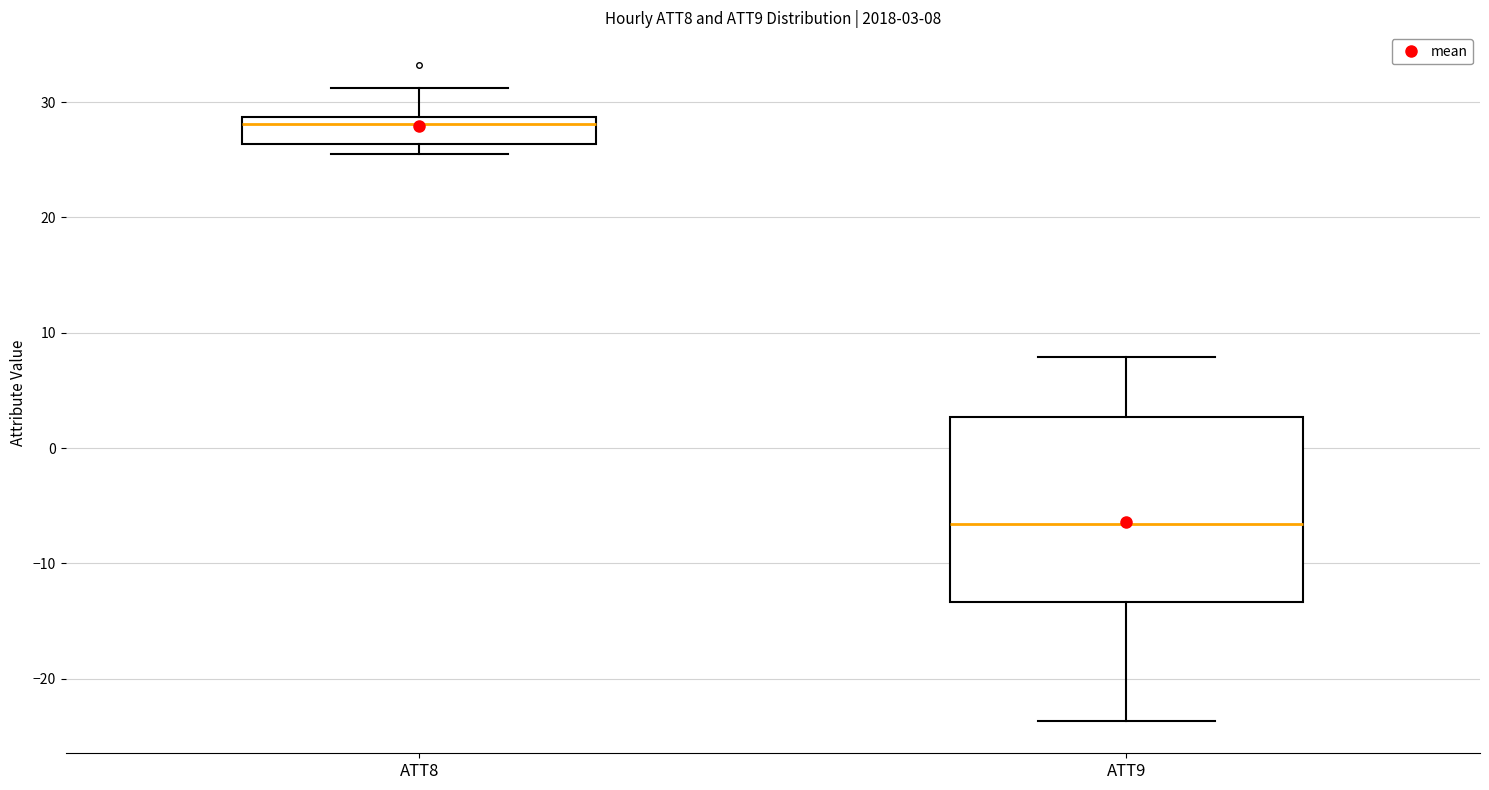

Which box has the highest median line?

ATT8